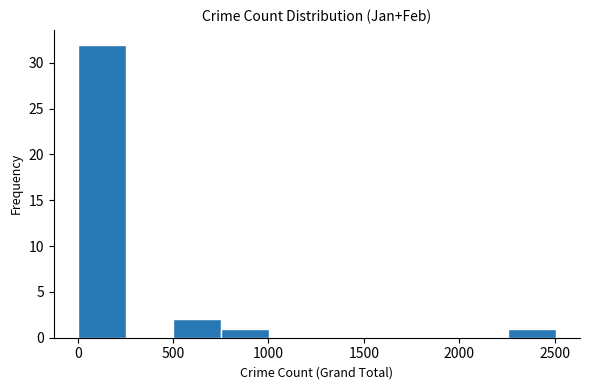

Reading left to right, list every bar in this chart as the range it spans on the x-axis followed by its height. Neither the bar edges nor the heights are printed on the chart, so give them approximately, as read against the axes.

0 to 250: 32
250 to 500: 0
500 to 750: 2
750 to 1000: 1
1000 to 1250: 0
1250 to 1500: 0
1500 to 1750: 0
1750 to 2000: 0
2000 to 2250: 0
2250 to 2500: 1